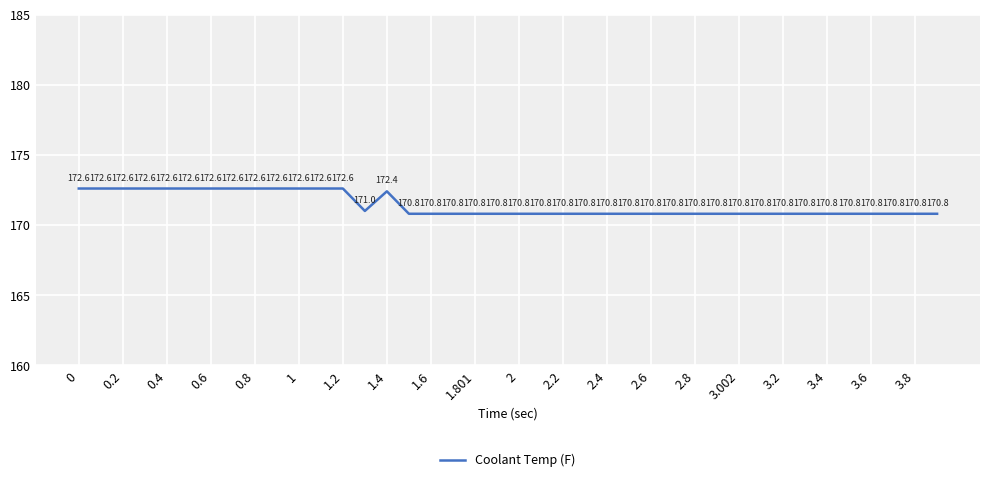

What is the maximum value shown in the chart?

172.6